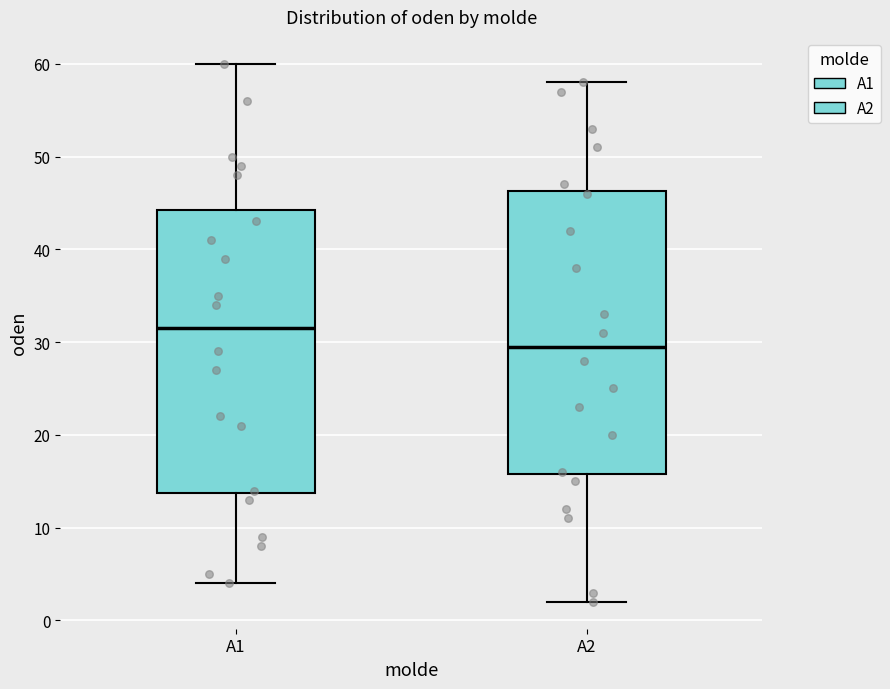

Reading left to right, read every box against the y-axis: the position of its median line, the range the box covers, and the ends of its whiskers. The values are not printed on the chart, so give them approximately, as read against the axis.

A1: median 32, box 14 to 44, whiskers 4 to 60
A2: median 30, box 16 to 46, whiskers 2 to 58